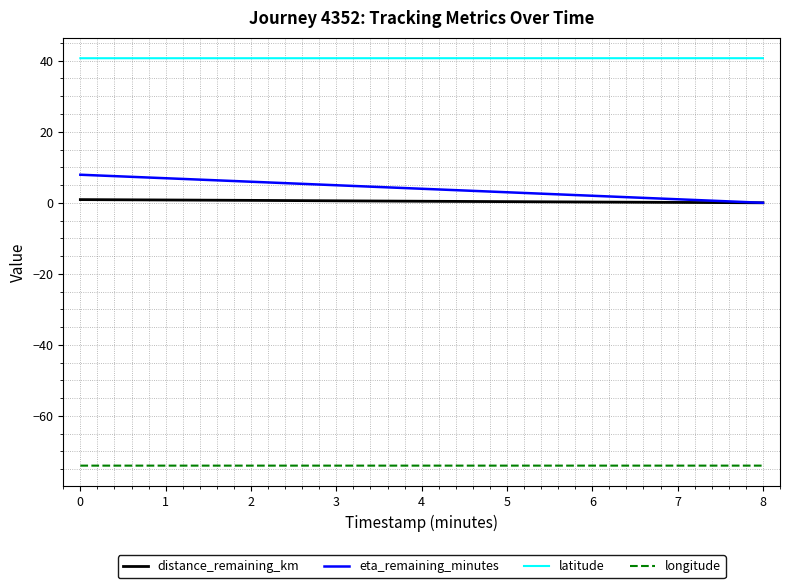

Is the value of distance_remaining_km at 2 greater than the value of latitude at 0?

No